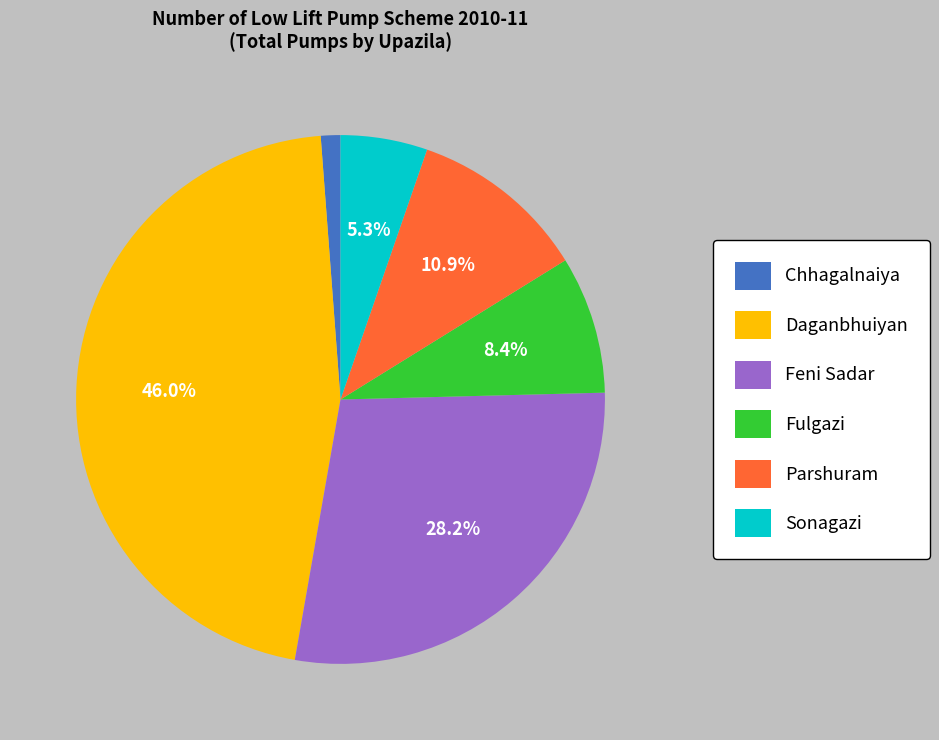

Which has a higher value, Fulgazi or Chhagalnaiya?

Fulgazi